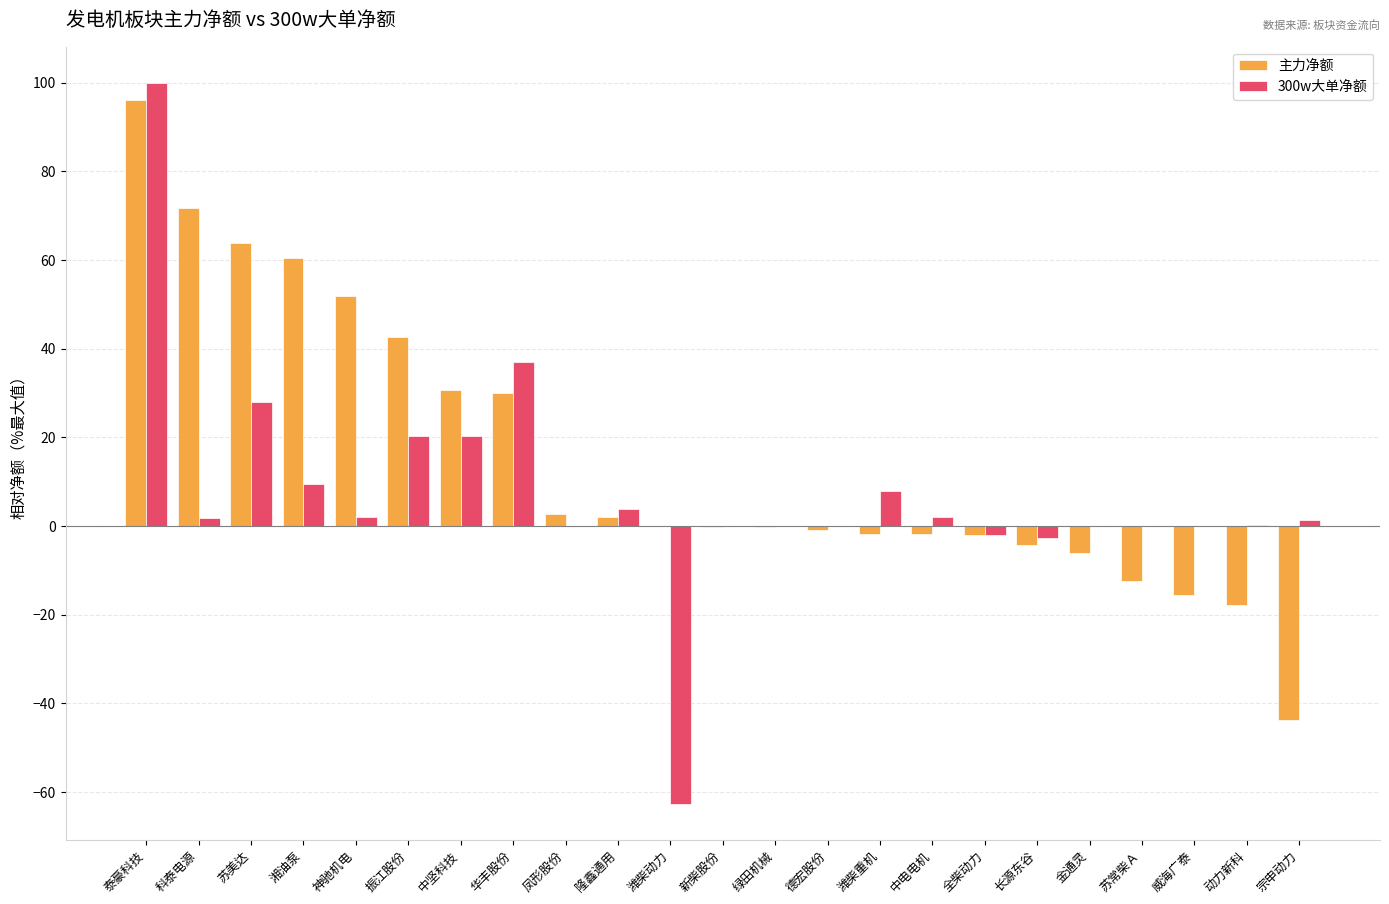

Which series has the largest total across all categories?

主力净额